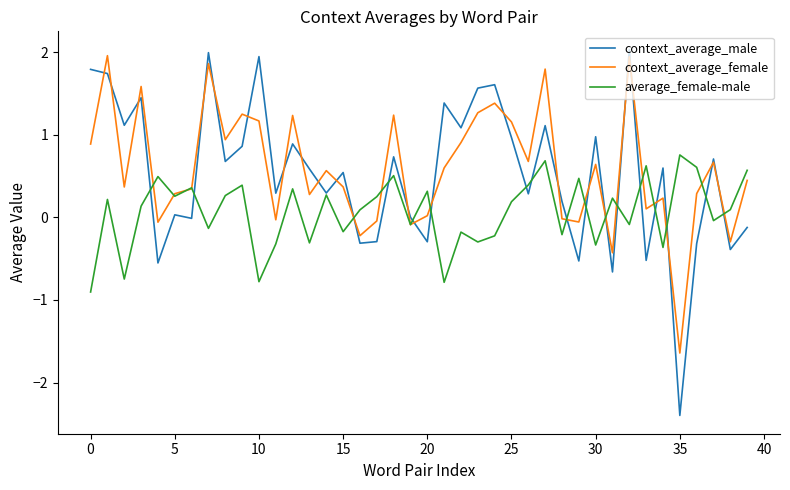

How many times do context_average_male and context_average_female cross each other?

25